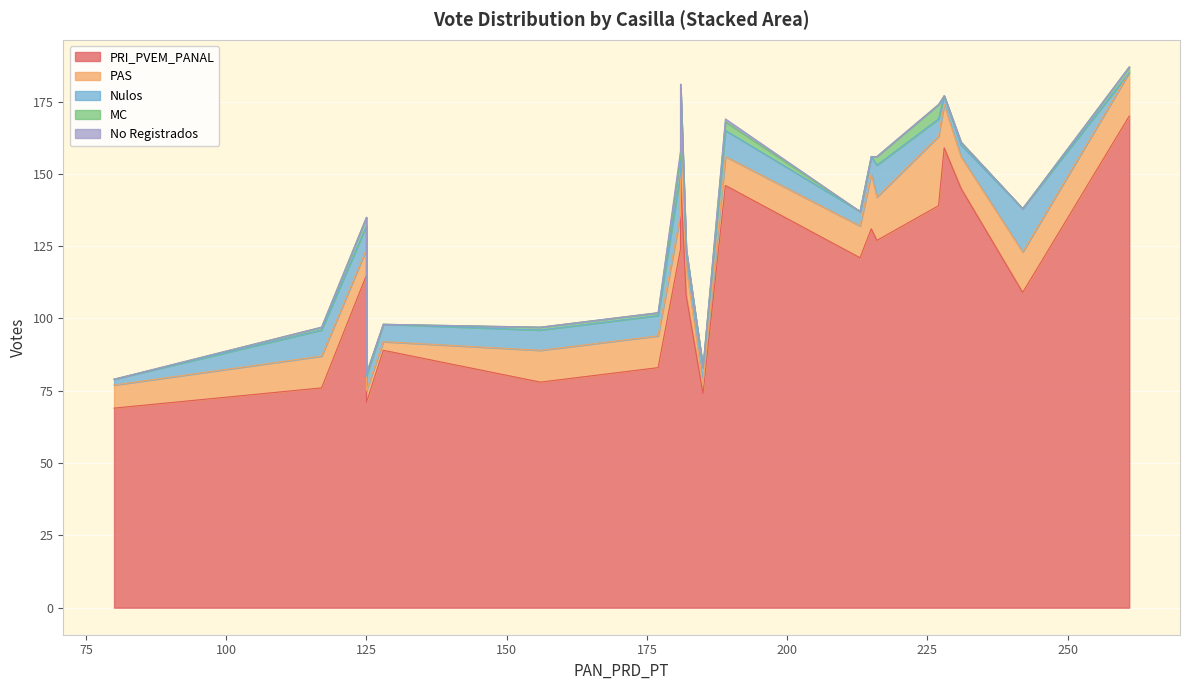

What is the difference between the second highest and minimum values in the PAS series?

21